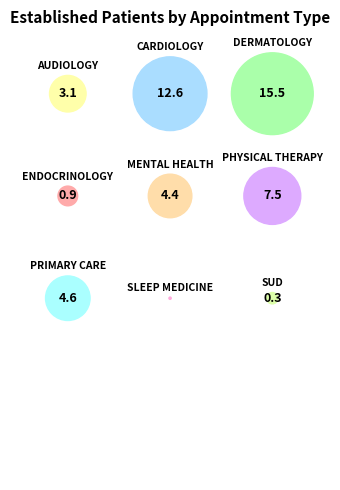

True or false: PHYSICAL THERAPY accounts for 15% of the total.

True